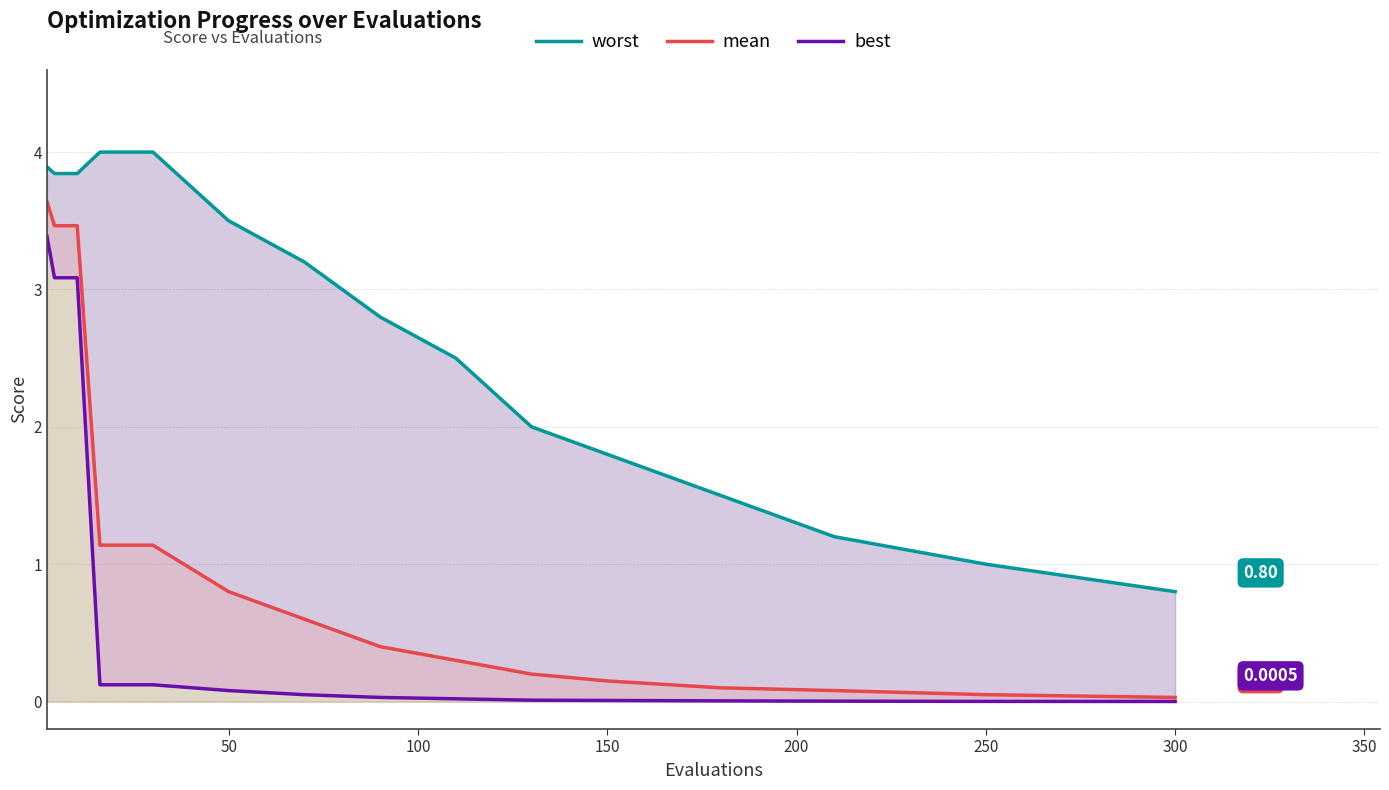

Reading left to right, list all the values displayed in this chart.

worst: 3.9	3.8	3.8	3.8	3.8	4.0	4.0	4.0	4.0	4.0	3.5	3.2	2.8	2.5	2.0	1.8	1.5	1.2	1.0	0.8
mean: 3.6	3.5	3.5	3.5	3.5	1.1	1.1	1.1	1.1	1.1	0.8	0.6	0.4	0.3	0.2	0.1	0.1	0.1	0.1	0.0
best: 3.4	3.1	3.1	3.1	3.1	0.1	0.1	0.1	0.1	0.1	0.1	0.1	0.0	0.0	0.0	0.0	0.0	0.0	0.0	0.0